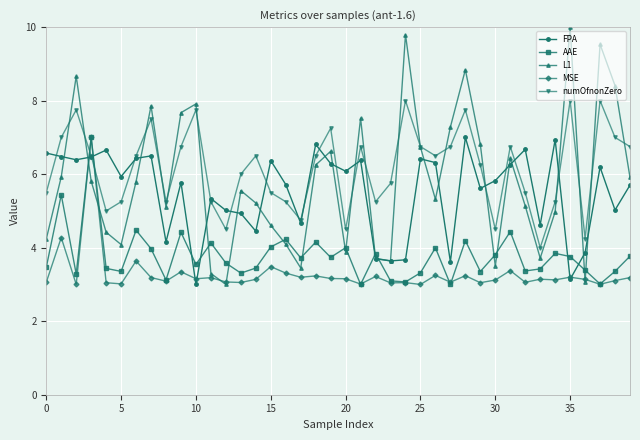

True or false: FPA and AAE cross at least once.

True